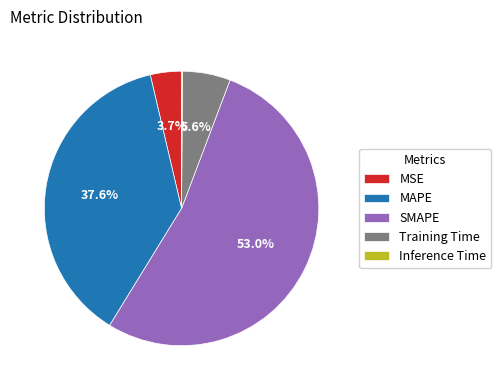

Which slice is the largest?

SMAPE